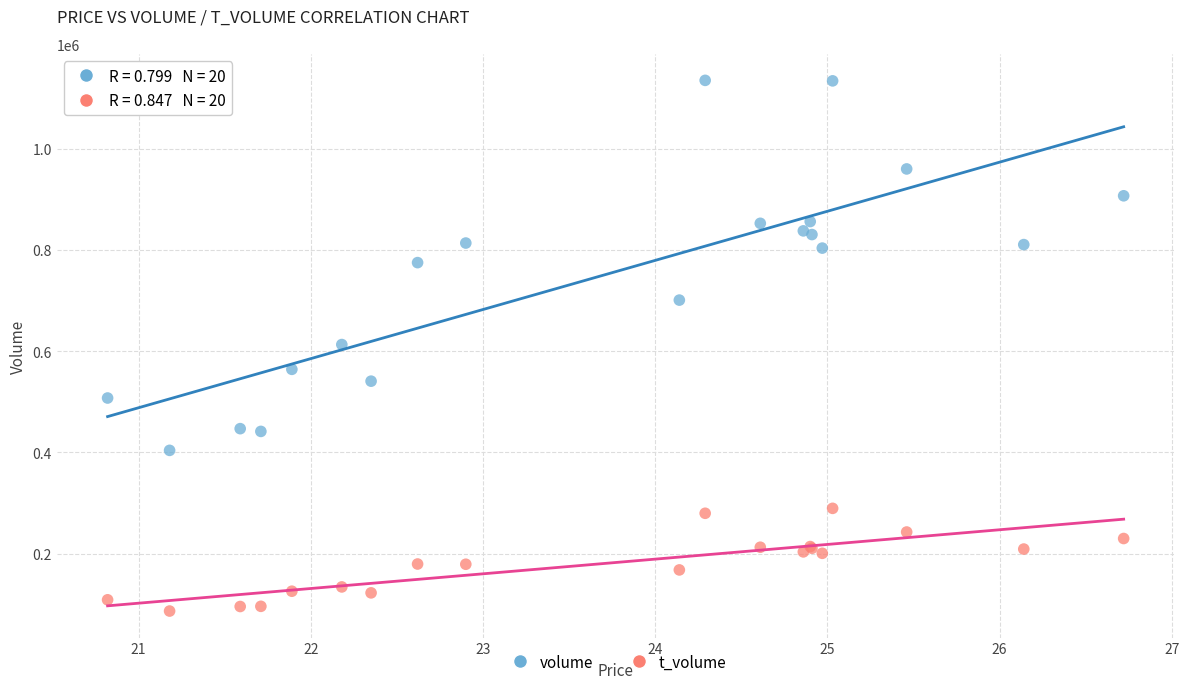

Which series has the largest Y range (max minus min)?

volume